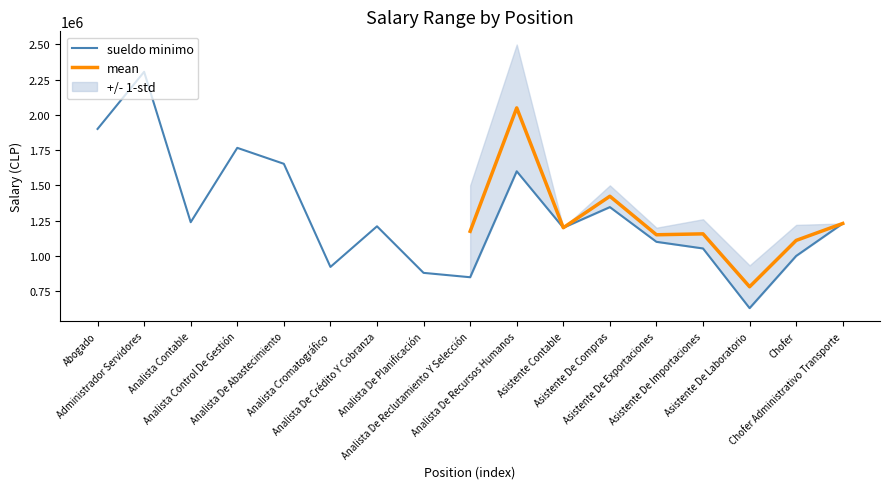

What is the lowest value of the sueldo minimo series?

630000